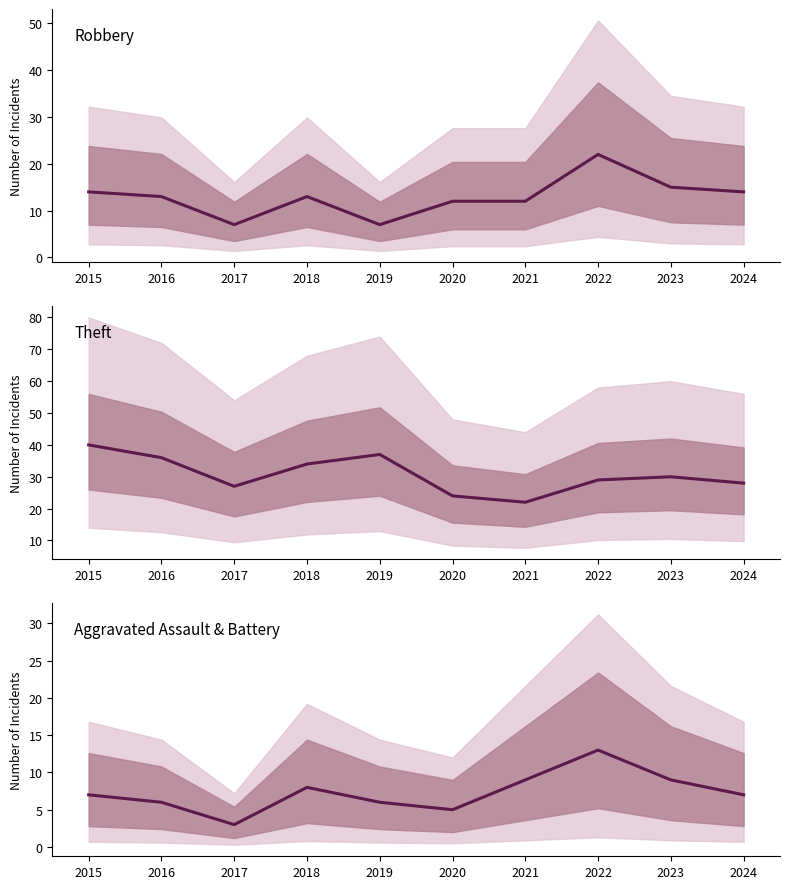

What is the spread (max minus min) of values at 2020?

19